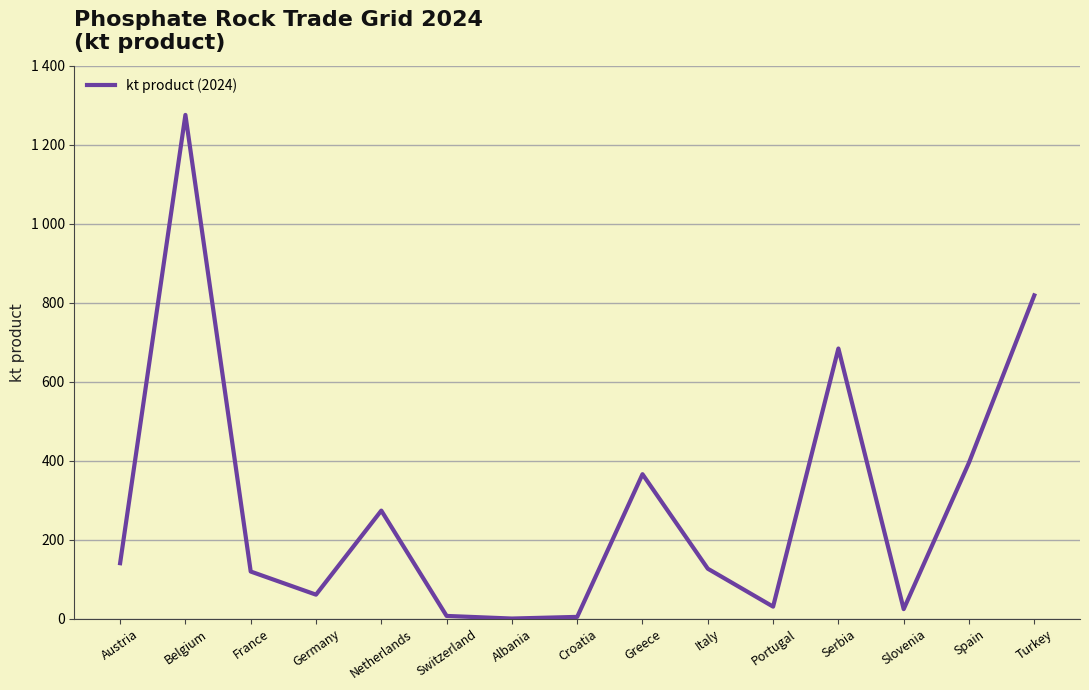

List the labels in order of value, largest first.

Belgium, Turkey, Serbia, Spain, Greece, Netherlands, Austria, Italy, France, Germany, Portugal, Slovenia, Switzerland, Croatia, Albania